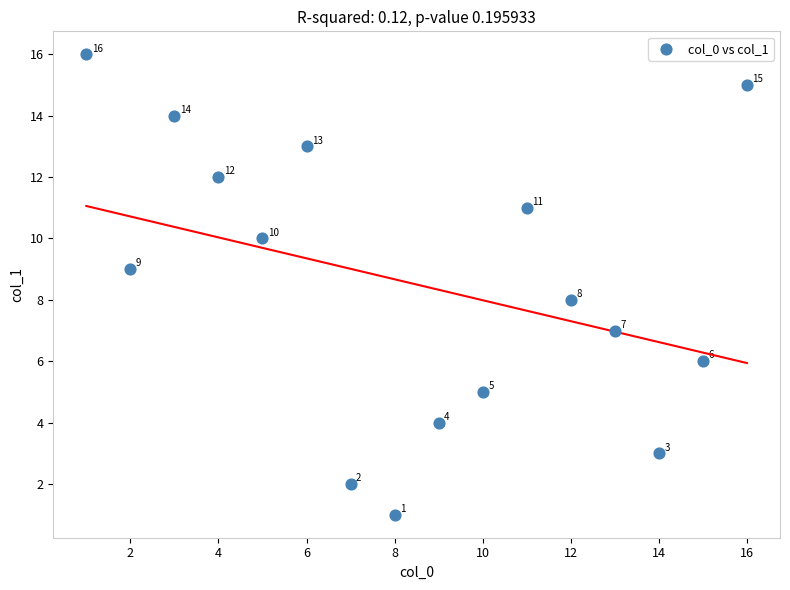

What is the range of Y values (max minus min)?

15